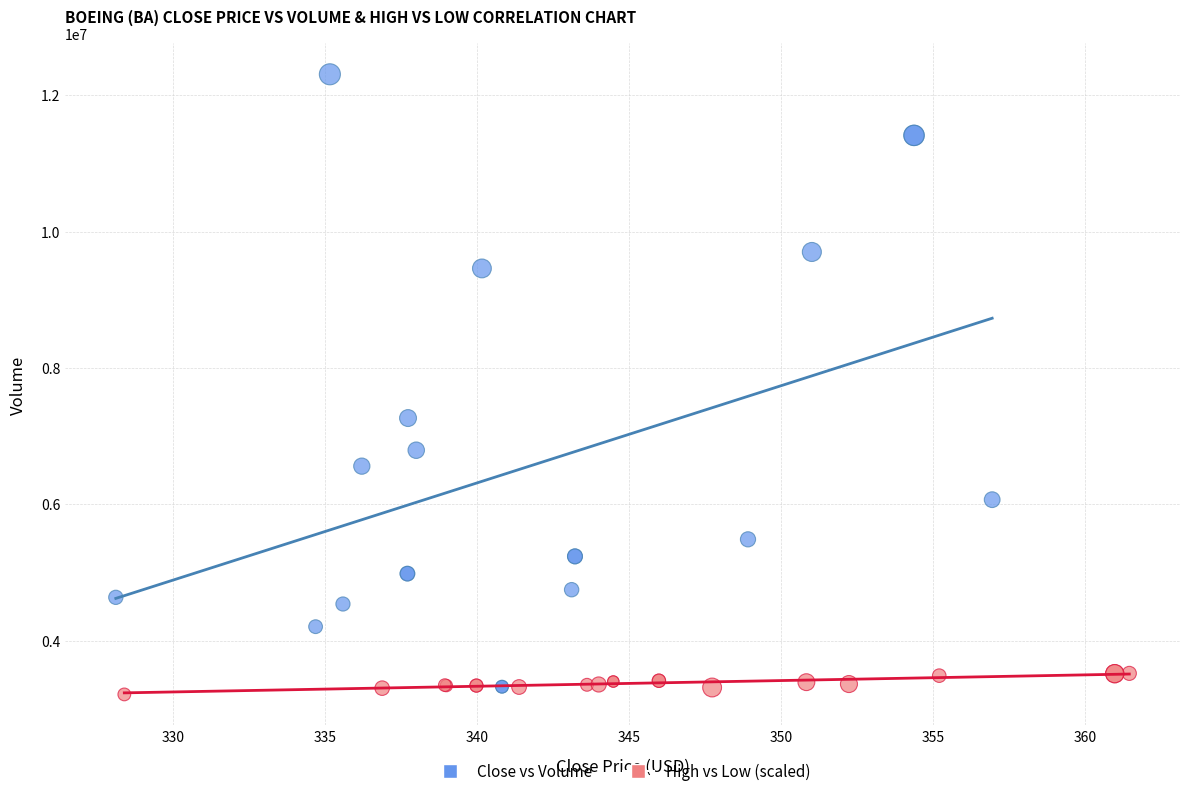

Which series contains the highest Y value?

Close vs Volume